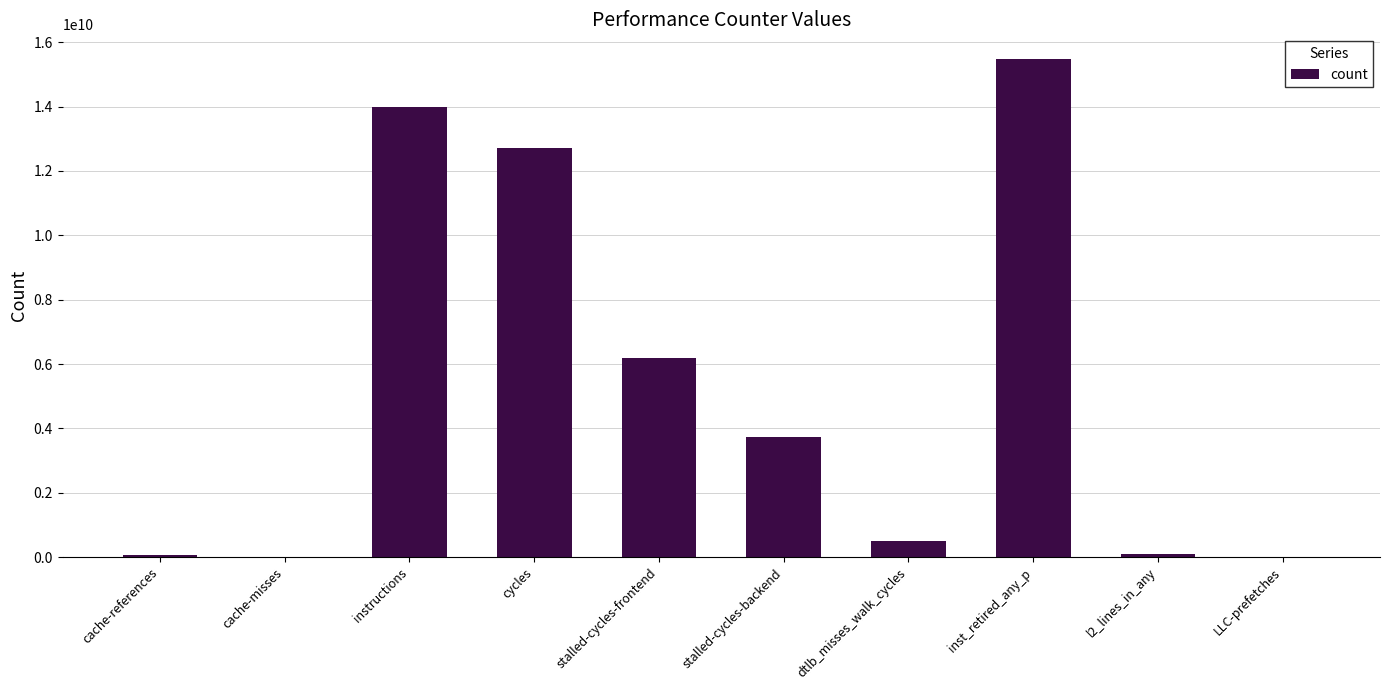

What is the maximum value shown in the chart?

15471386656